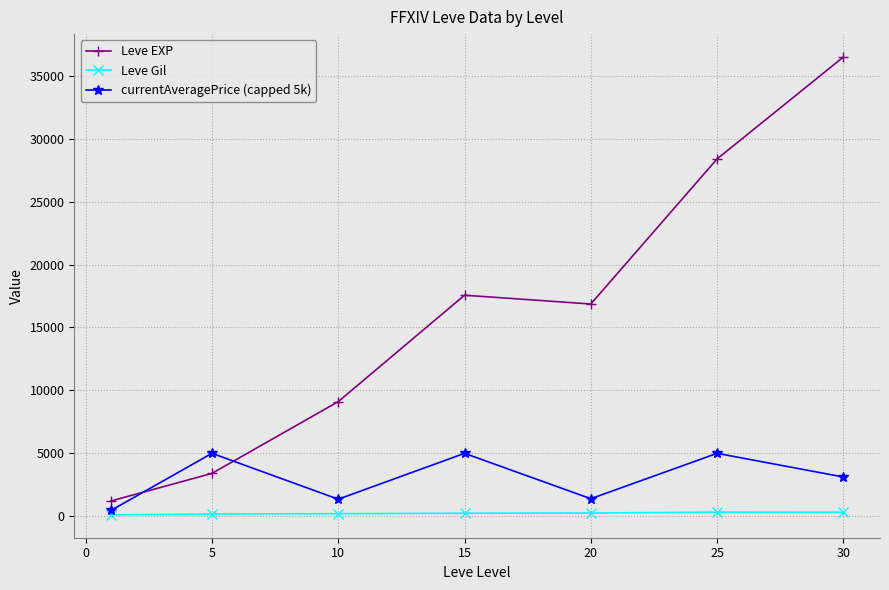

What are all the series names shown in the legend?

Leve EXP, Leve Gil, currentAveragePrice (capped 5k)